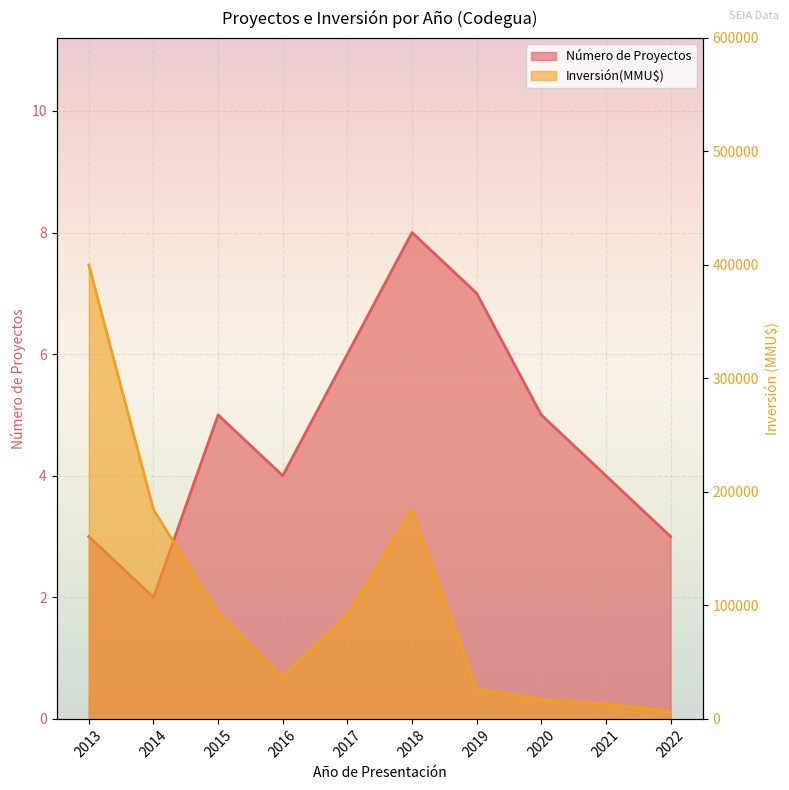

Which series has the largest total across all categories?

Inversión(MMU$)